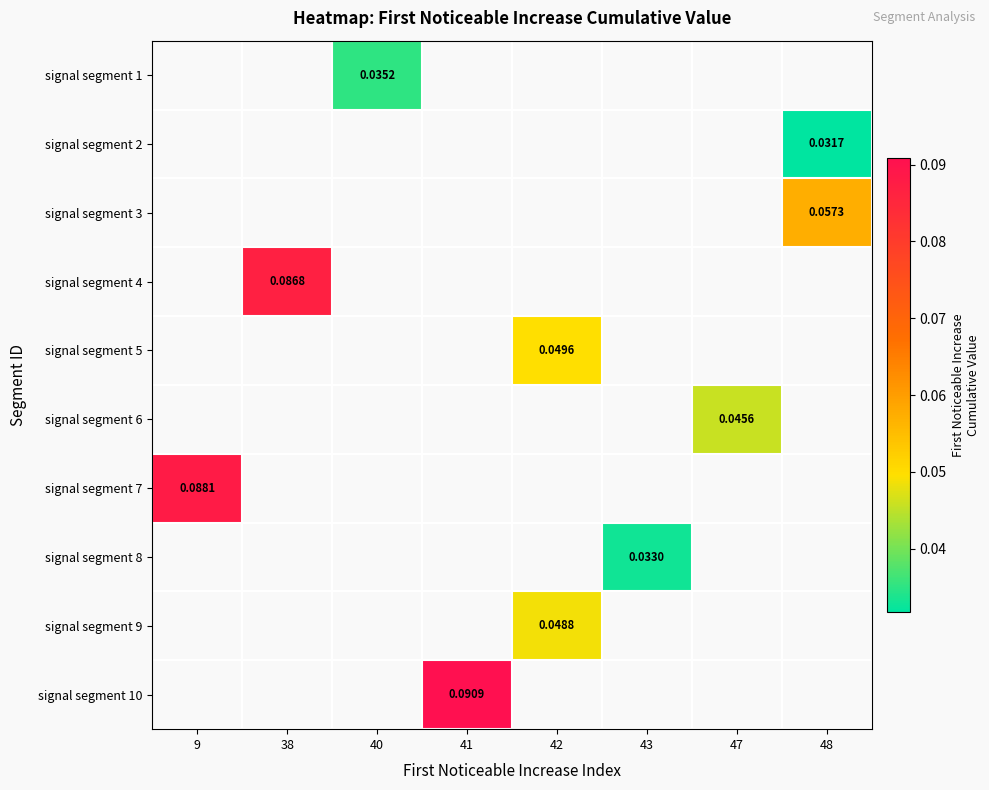

At which category does the chart reach its minimum across all series?

48